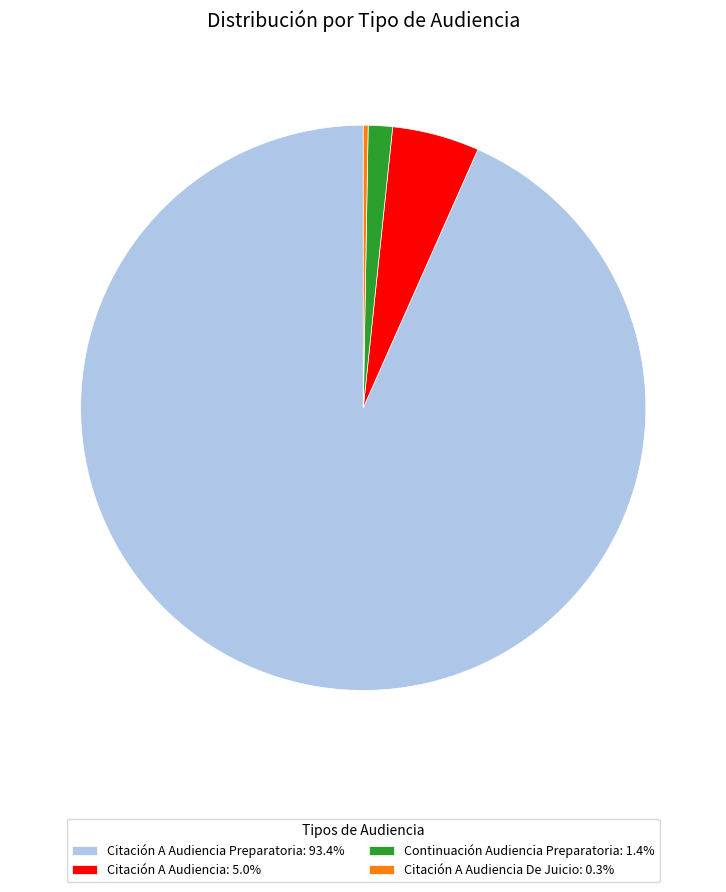

Combined, do Citación A Audiencia: 5.0% and Citación A Audiencia Preparatoria: 93.4% account for over 50%?

Yes